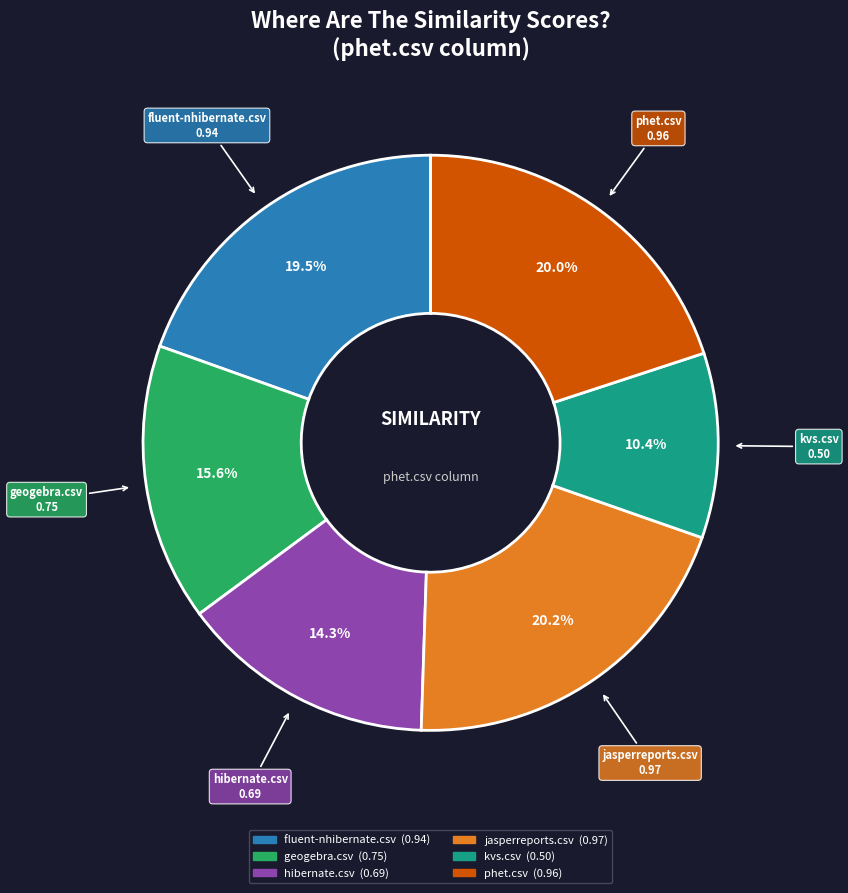

Does any single category account for the majority?

No